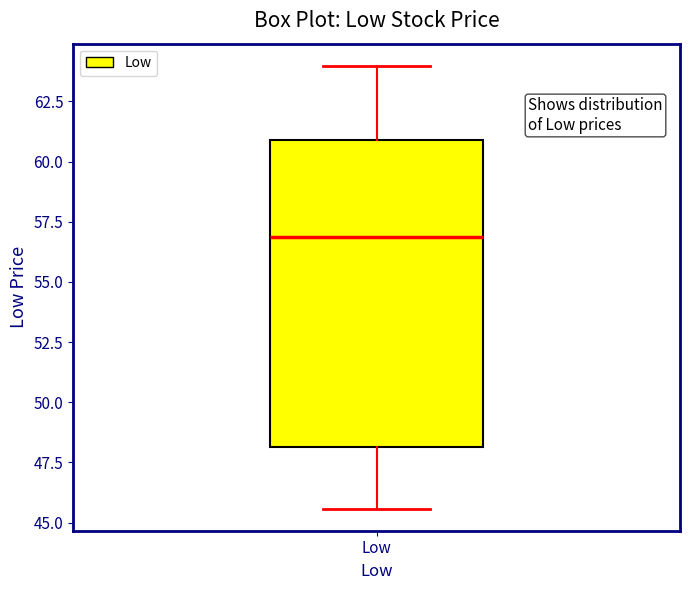

Read this box plot against the y-axis: the position of the median line, the range covered by the box, and the ends of both whiskers. The values are not printed on the chart, so give them approximately, as read against the axis.

median 57.0, box 48.0 to 61.0, whiskers 45.5 to 64.0